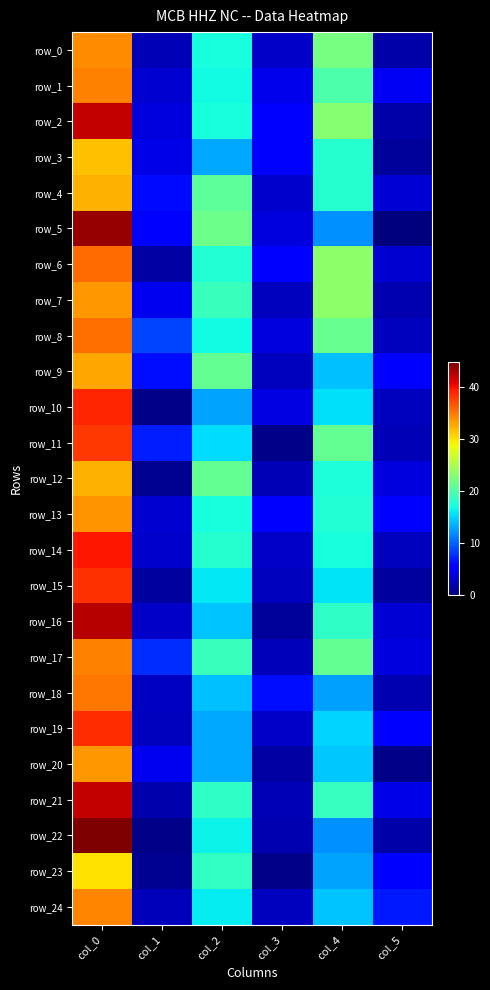

Reading left to right, transcribe all the data shown in this chart.

row_0: col_0=34.0	col_1=2.1	col_2=17.0	col_3=2.9	col_4=22.0	col_5=1.6
row_1: col_0=34.5	col_1=3.2	col_2=16.8	col_3=4.3	col_4=19.8	col_5=4.6
row_2: col_0=42.0	col_1=3.7	col_2=17.0	col_3=5.1	col_4=23.0	col_5=1.6
row_3: col_0=31.5	col_1=4.0	col_2=13.0	col_3=5.4	col_4=17.8	col_5=1.1
row_4: col_0=32.2	col_1=6.1	col_2=20.8	col_3=3.1	col_4=17.7	col_5=3.4
row_5: col_0=43.7	col_1=5.4	col_2=21.5	col_3=3.8	col_4=12.0	col_5=0.0
row_6: col_0=35.5	col_1=1.5	col_2=17.5	col_3=5.1	col_4=23.2	col_5=3.3
row_7: col_0=33.5	col_1=4.5	col_2=18.8	col_3=2.6	col_4=23.2	col_5=1.9
row_8: col_0=35.2	col_1=8.6	col_2=16.8	col_3=3.8	col_4=21.2	col_5=2.5
row_9: col_0=32.8	col_1=6.1	col_2=21.0	col_3=2.5	col_4=14.0	col_5=5.2
row_10: col_0=38.8	col_1=0.4	col_2=12.8	col_3=4.0	col_4=15.5	col_5=2.5
row_11: col_0=38.0	col_1=6.8	col_2=15.3	col_3=0.5	col_4=21.0	col_5=2.1
row_12: col_0=32.2	col_1=0.8	col_2=21.0	col_3=2.2	col_4=17.2	col_5=3.8
row_13: col_0=33.7	col_1=3.3	col_2=17.0	col_3=5.7	col_4=17.5	col_5=5.5
row_14: col_0=39.5	col_1=3.0	col_2=17.8	col_3=2.9	col_4=17.0	col_5=2.5
row_15: col_0=38.2	col_1=1.3	col_2=15.8	col_3=2.5	col_4=15.7	col_5=1.2
row_16: col_0=42.5	col_1=2.9	col_2=14.2	col_3=1.1	col_4=18.2	col_5=3.4
row_17: col_0=34.5	col_1=7.5	col_2=18.8	col_3=2.3	col_4=21.0	col_5=3.7
row_18: col_0=35.0	col_1=2.7	col_2=14.0	col_3=6.2	col_4=12.7	col_5=2.0
row_19: col_0=38.5	col_1=2.6	col_2=13.0	col_3=2.8	col_4=15.0	col_5=5.0
row_20: col_0=33.5	col_1=4.5	col_2=13.0	col_3=1.4	col_4=14.3	col_5=0.5
row_21: col_0=42.0	col_1=1.9	col_2=18.2	col_3=2.2	col_4=18.5	col_5=4.2
row_22: col_0=44.7	col_1=0.5	col_2=16.2	col_3=2.0	col_4=12.0	col_5=1.6
row_23: col_0=30.0	col_1=0.8	col_2=18.3	col_3=0.5	col_4=12.8	col_5=5.5
row_24: col_0=34.2	col_1=2.4	col_2=16.0	col_3=2.5	col_4=14.2	col_5=6.8